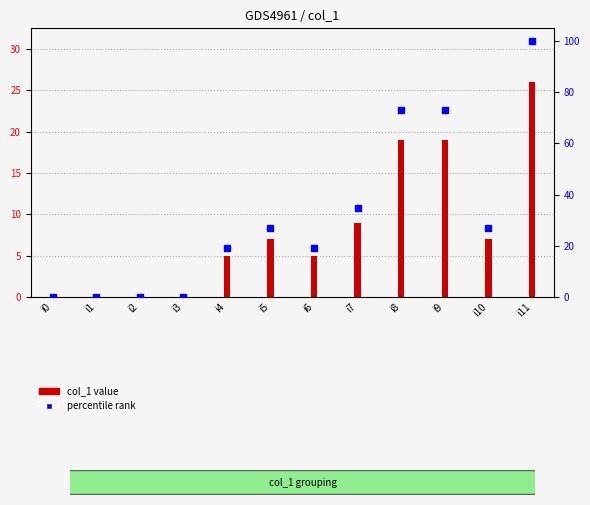

What is the difference between the percentile rank values at i10 and i1?

26.9